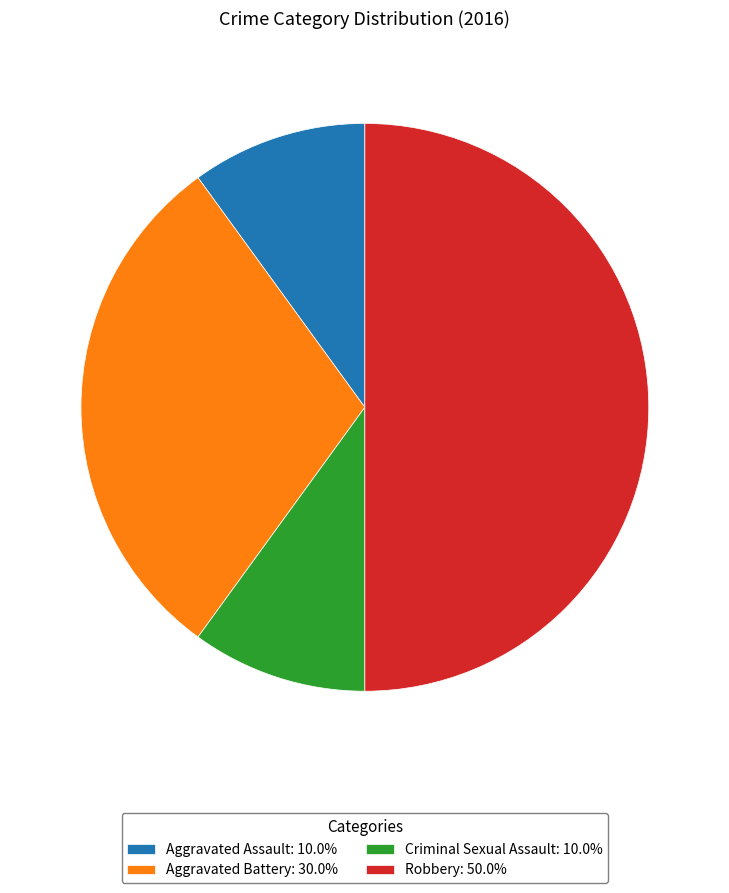

Is the sum of Aggravated Assault: 10.0% and Robbery: 50.0% greater than half?

Yes